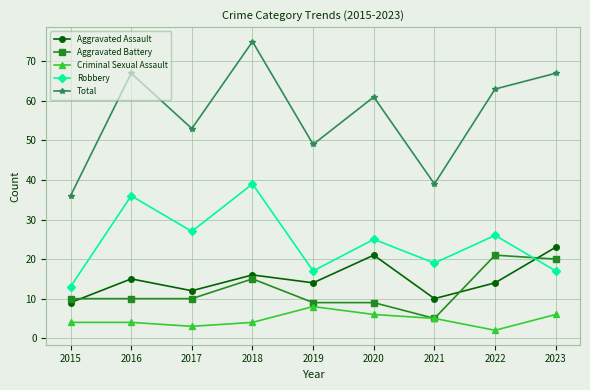

True or false: Criminal Sexual Assault and Robbery intersect in this chart.

False